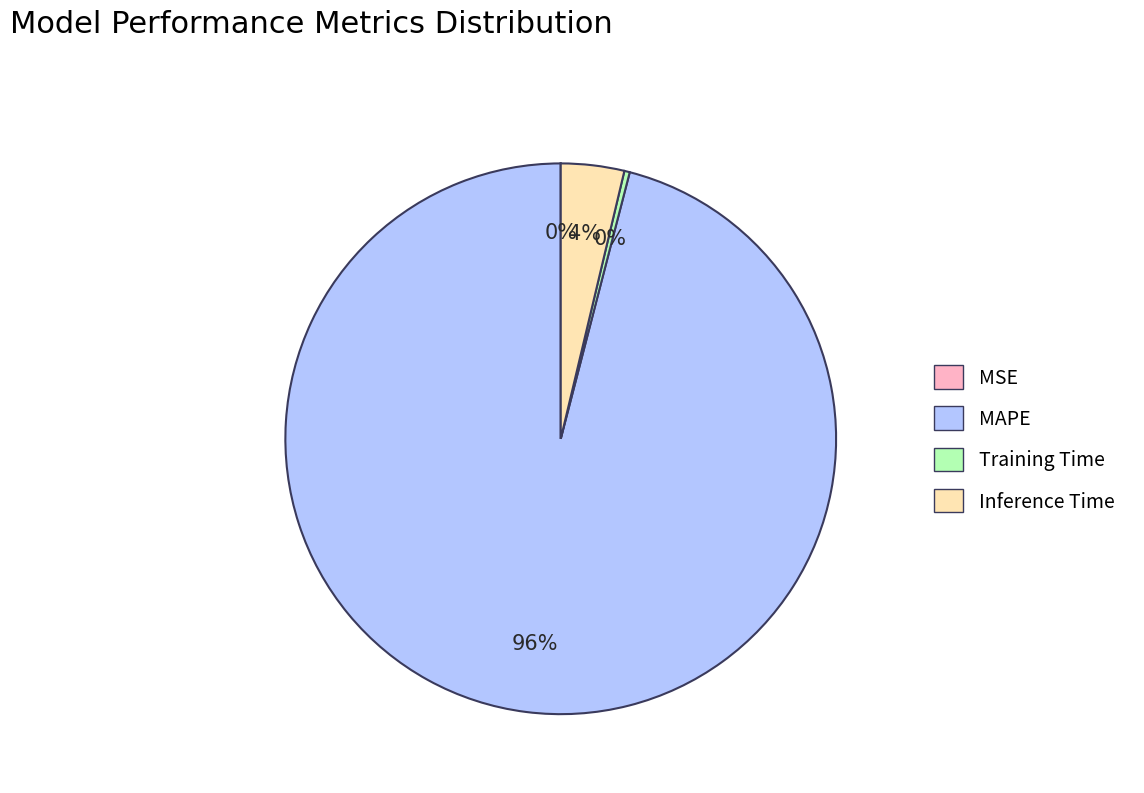

Combined, do MAPE and Training Time account for over 50%?

Yes